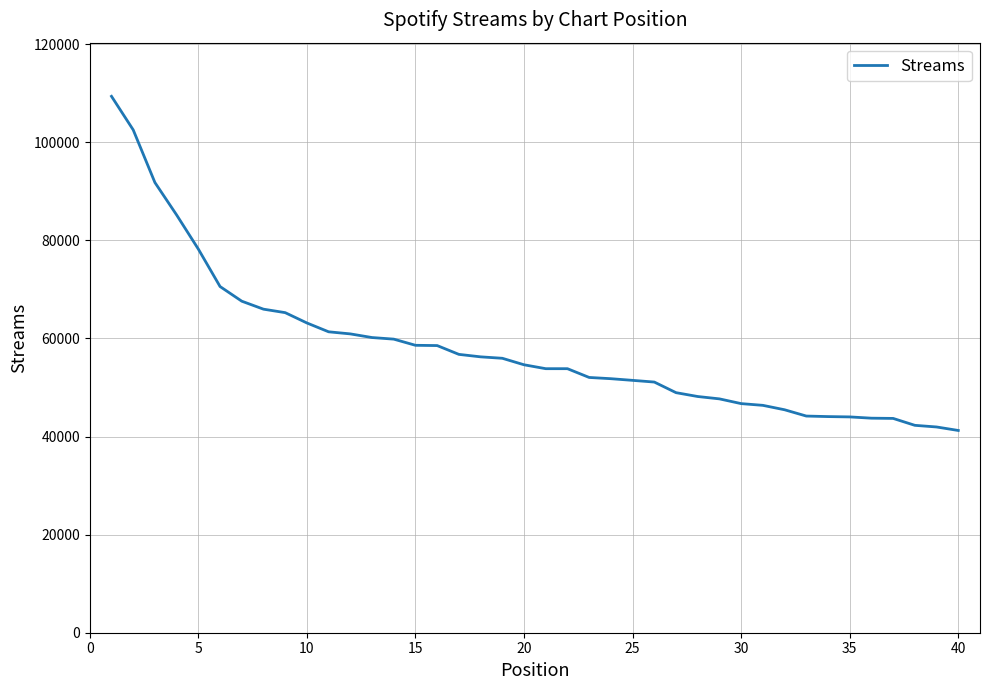

What is the smallest value displayed?

41234